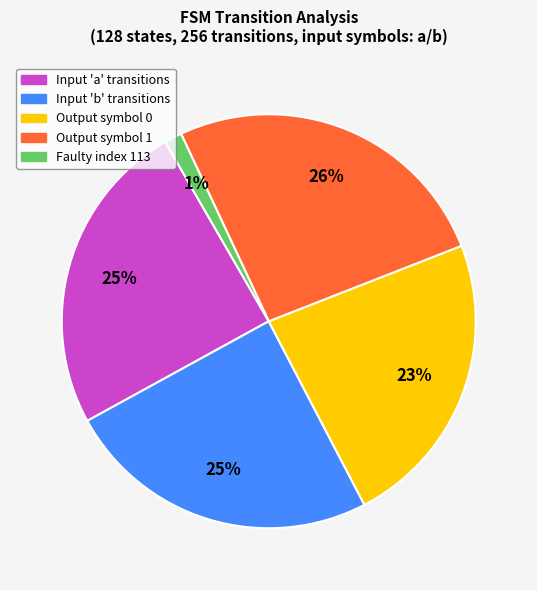

To the nearest percent, what is the difference between the largest and smallest slice percentages?

25%